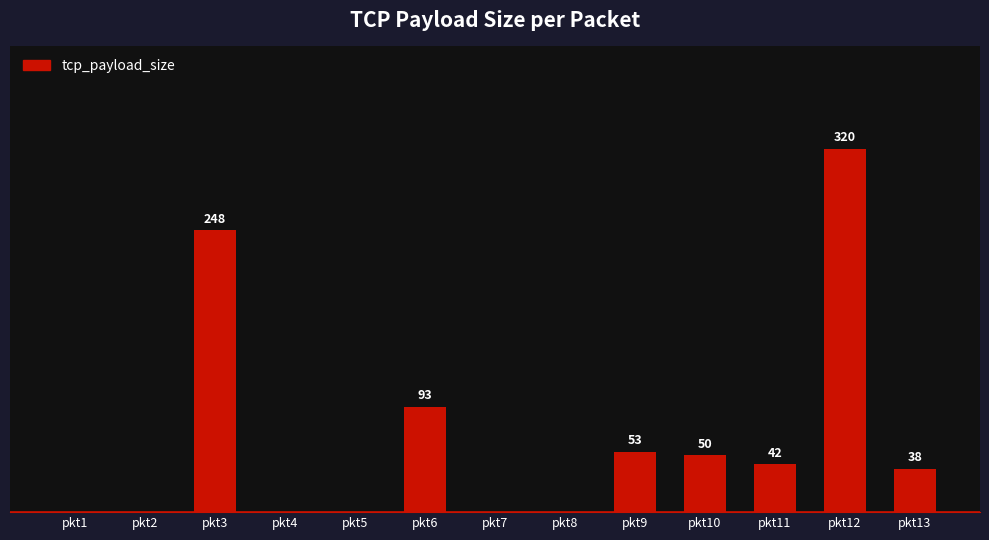

Which label corresponds to the largest value in the chart?

pkt12